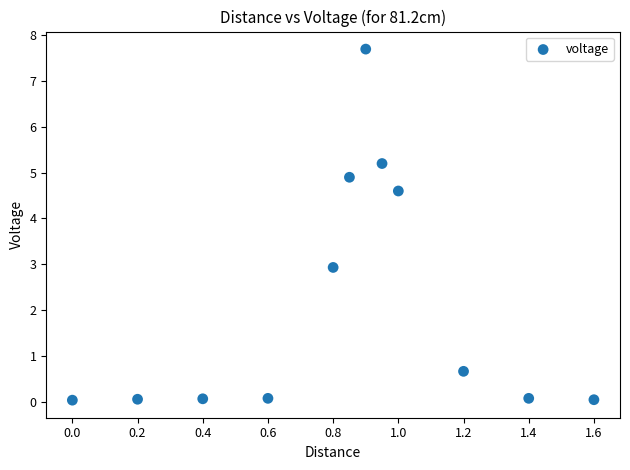

What is the range of Y values (max minus min)?

7.7